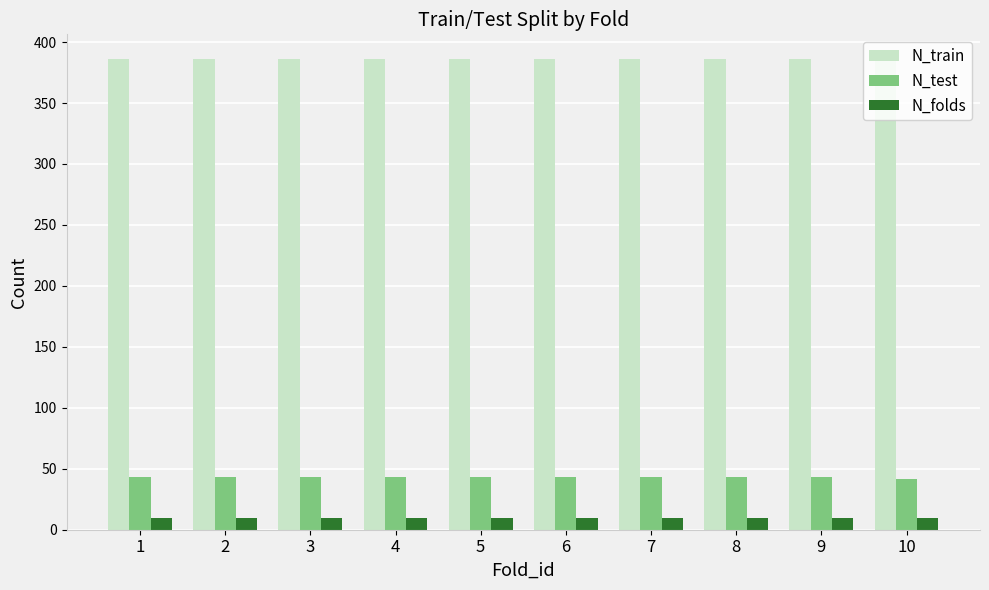

What is the sum of all N_test values?

429